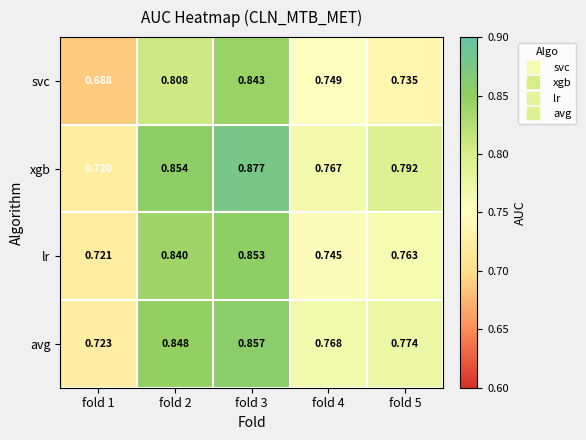

Rank the series by their maximum value, from highest to lowest.

xgb, avg, lr, svc